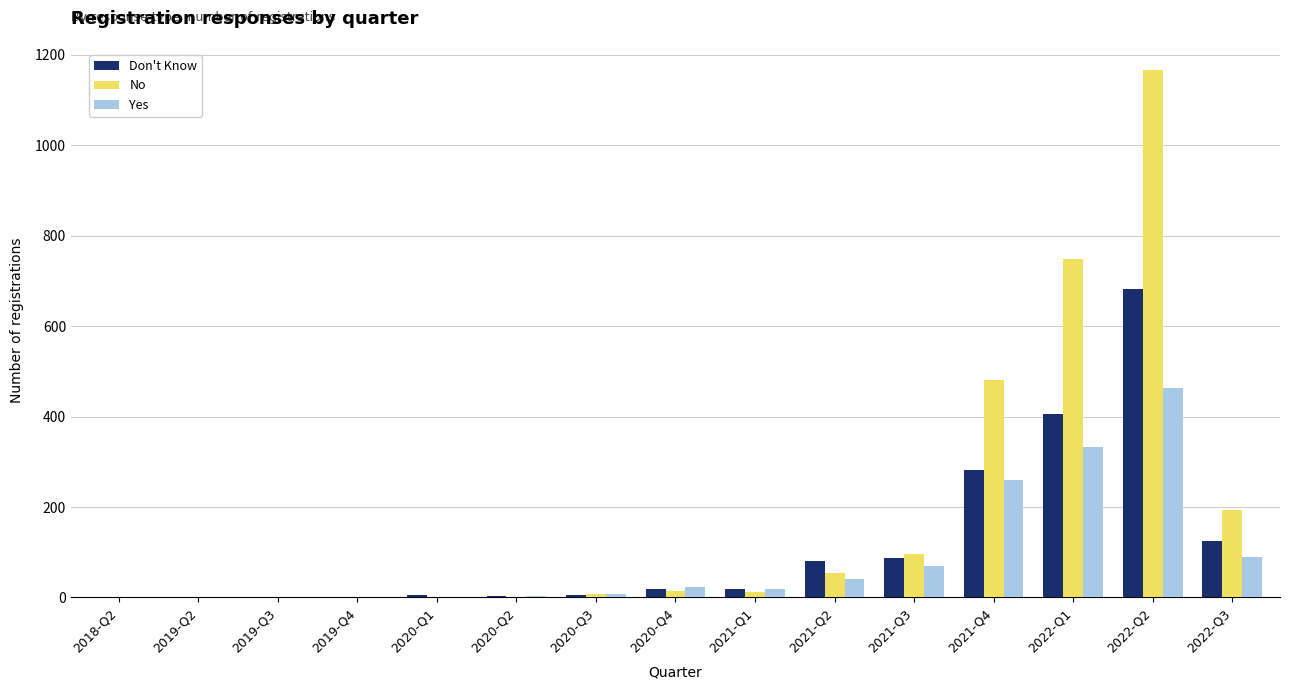

Which series has the widest spread of values?

No